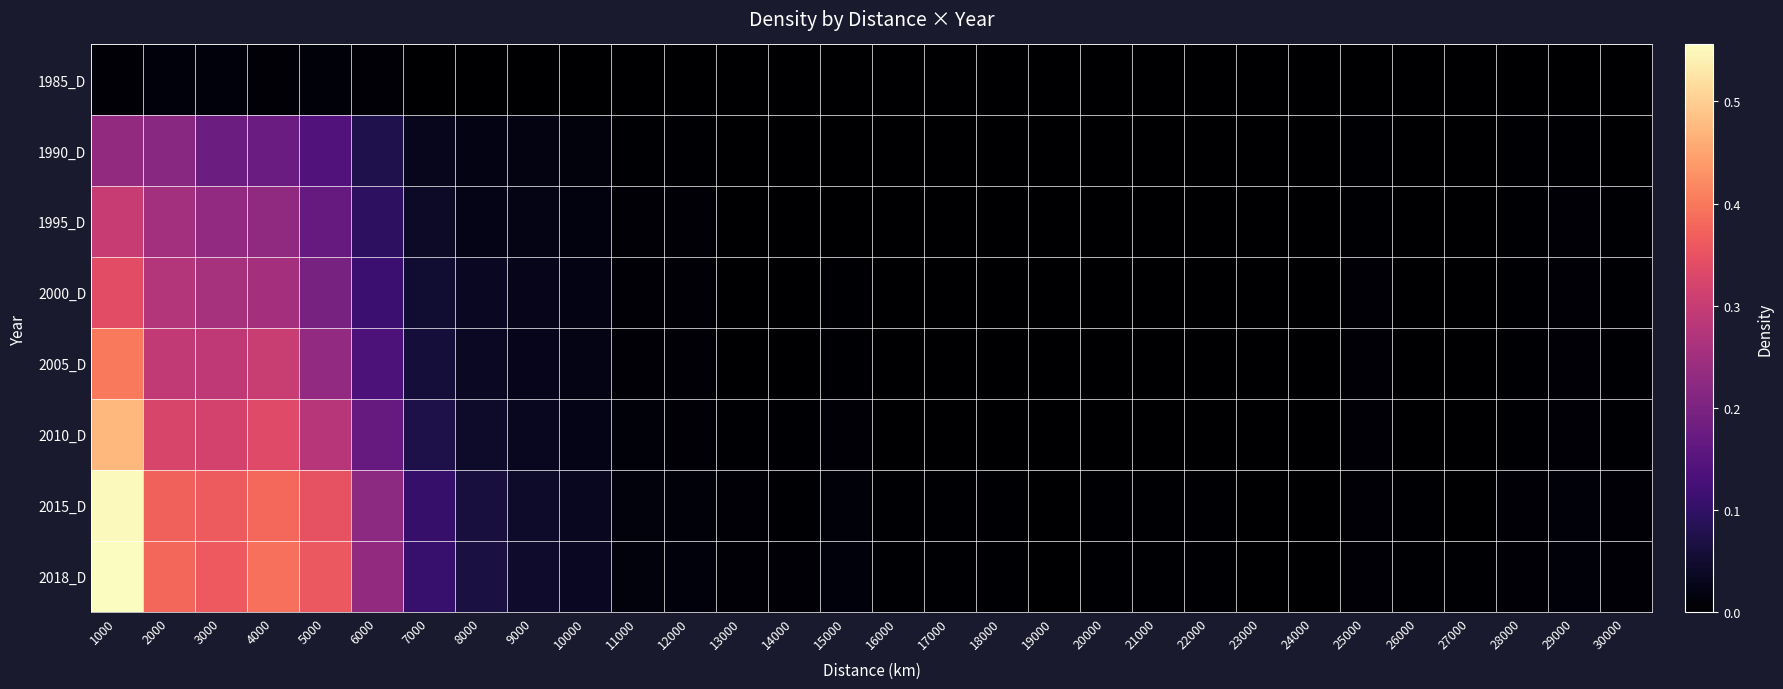

How many distinct data groups are displayed?

8